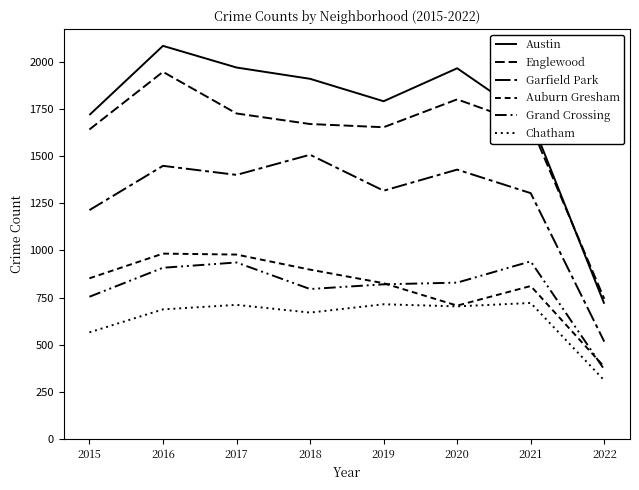

How many lines are shown in the chart?

6